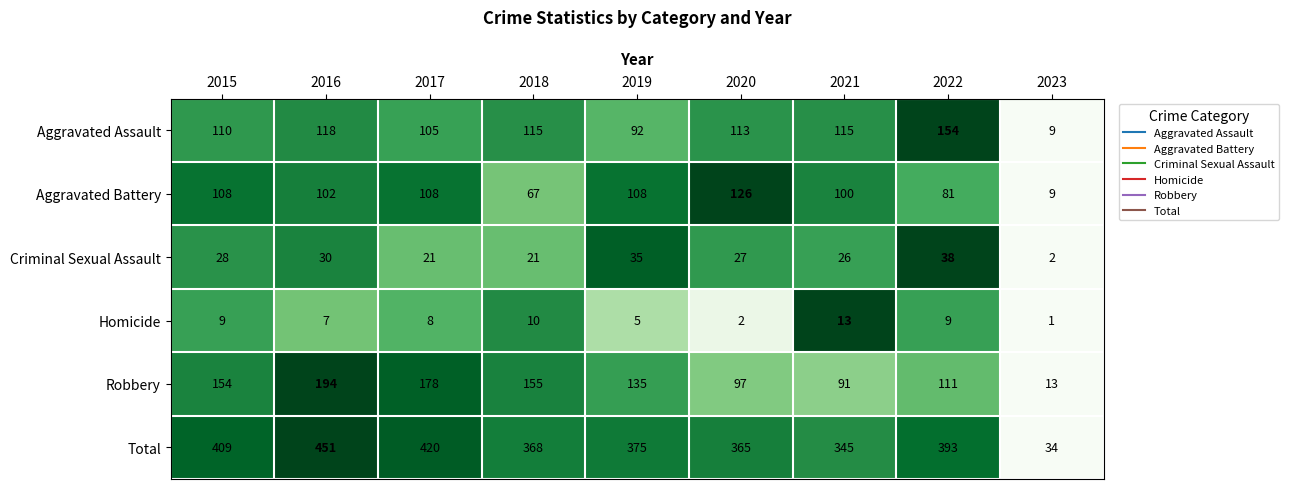

What is the sum of all Criminal Sexual Assault values?

228